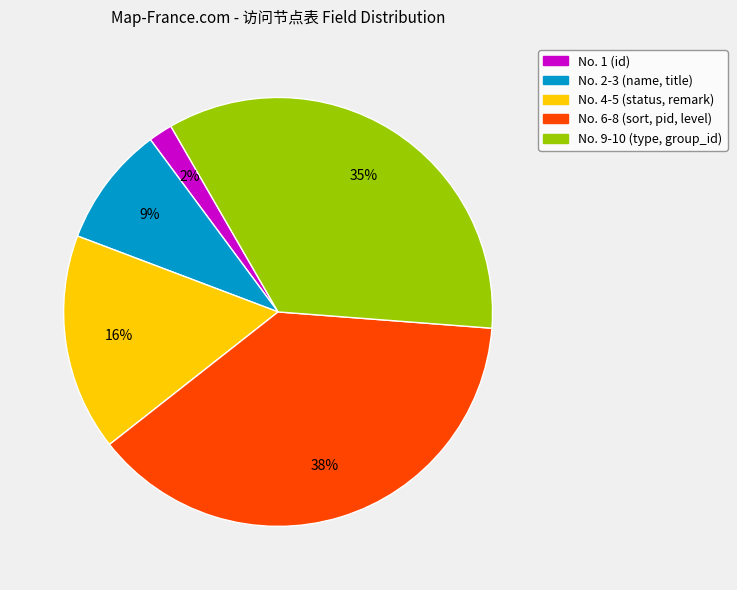

To the nearest percent, what is the average slice percentage?

20%